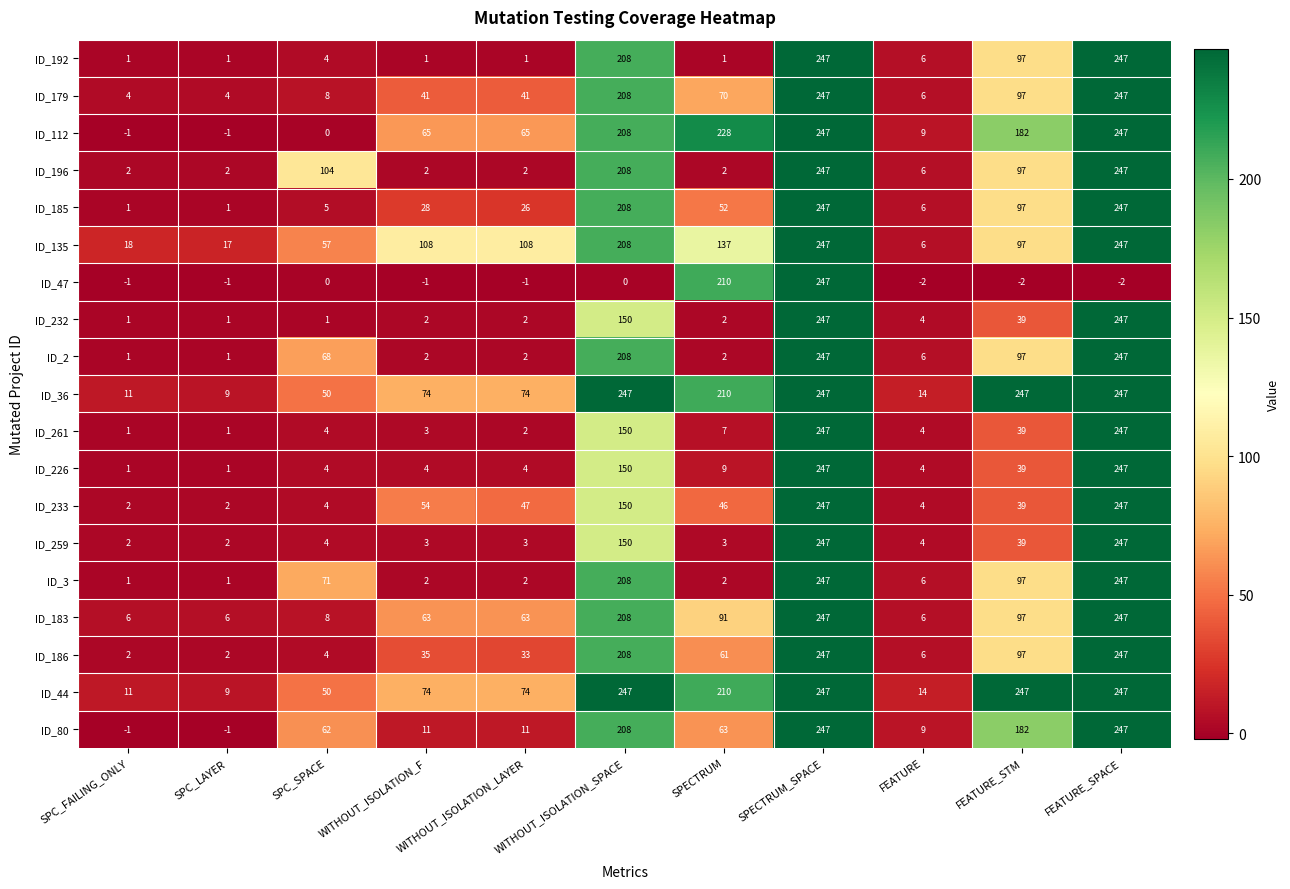

At which label is ID_232 closest to 124?

WITHOUT_ISOLATION_SPACE